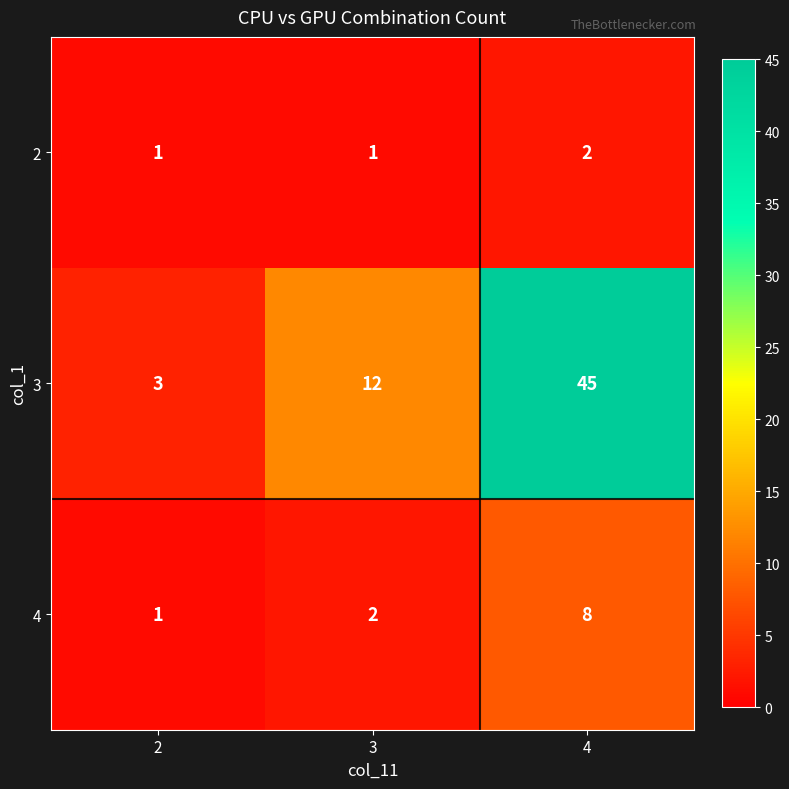

The value of 2 at 4 is 2. True or false?

True